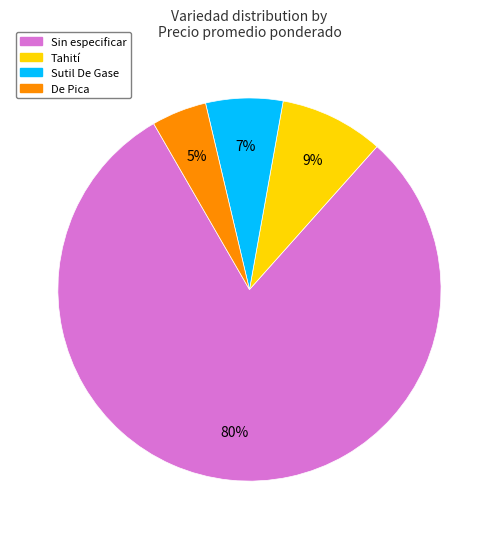

How many segments does this pie chart have?

4